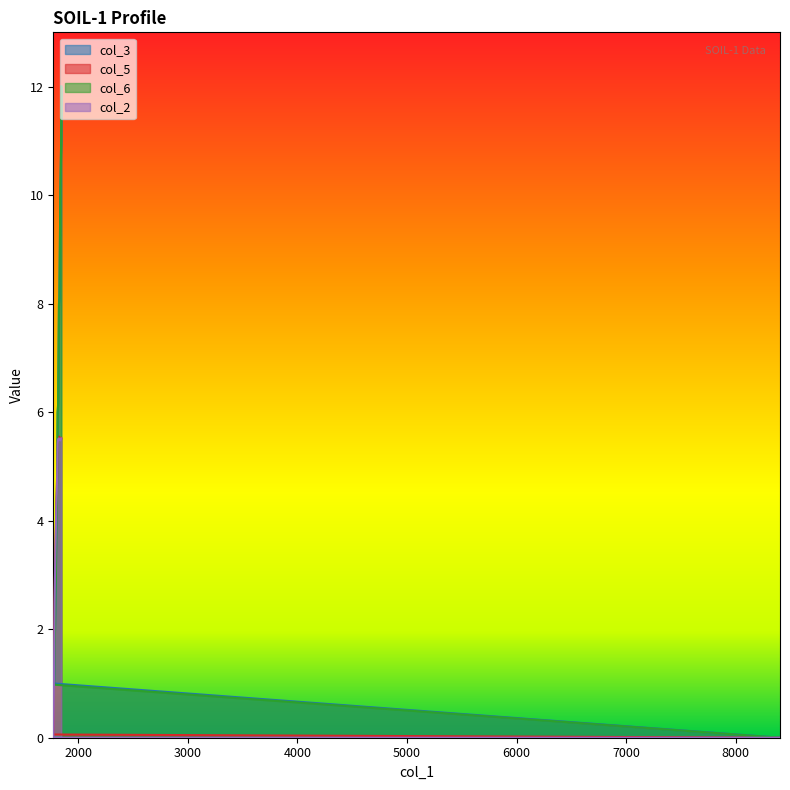

True or false: col_2 and col_6 cross at least once.

True